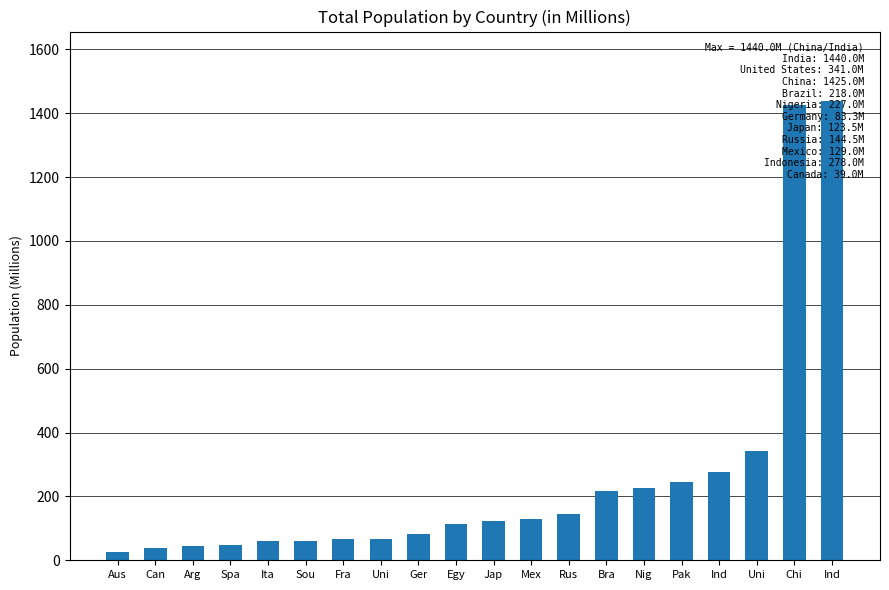

What is the sum of all values?

5180.3